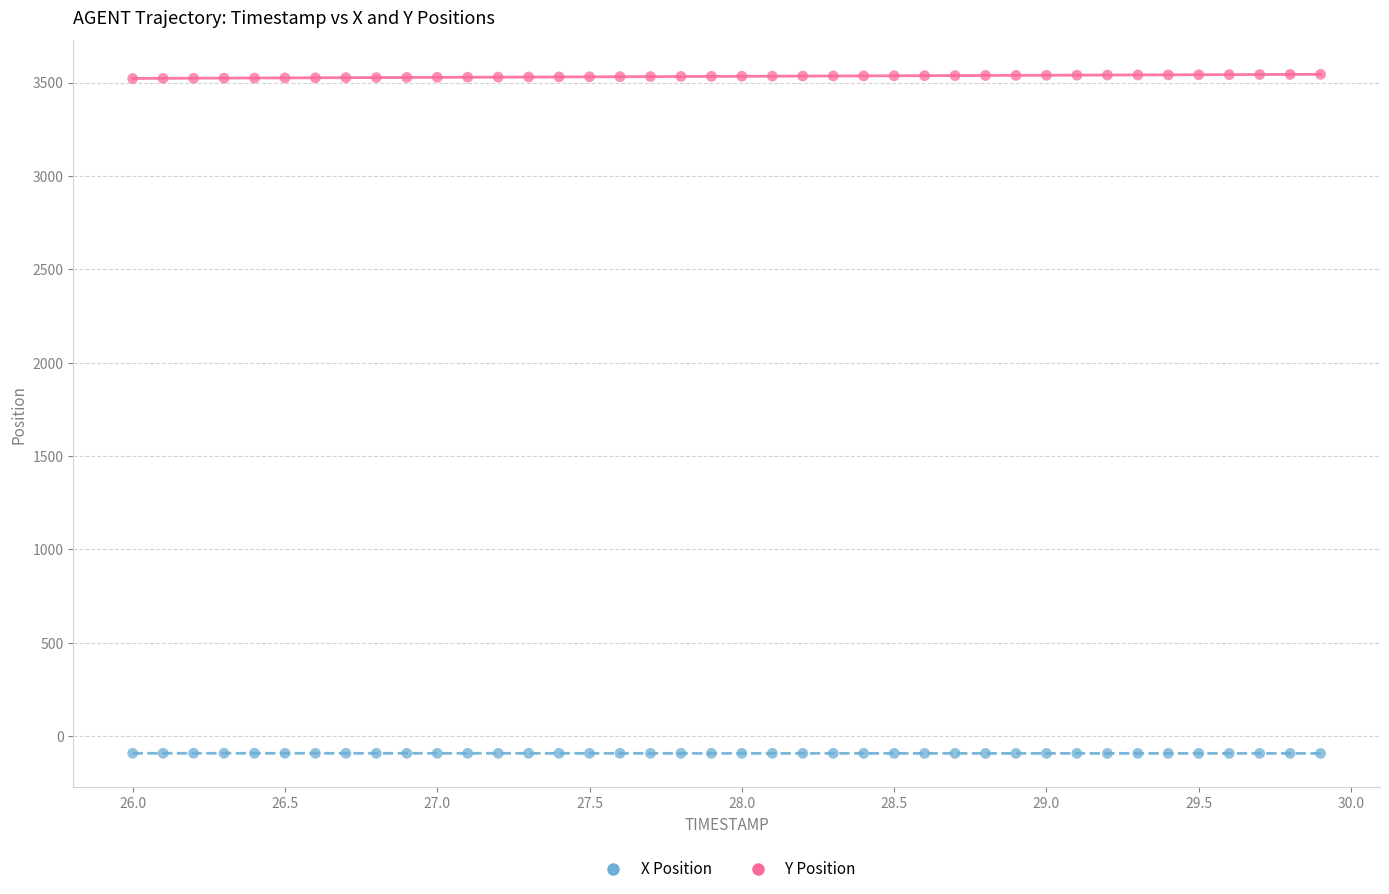

Across all data points, what is the range of Y values (max minus min)?

3636.3